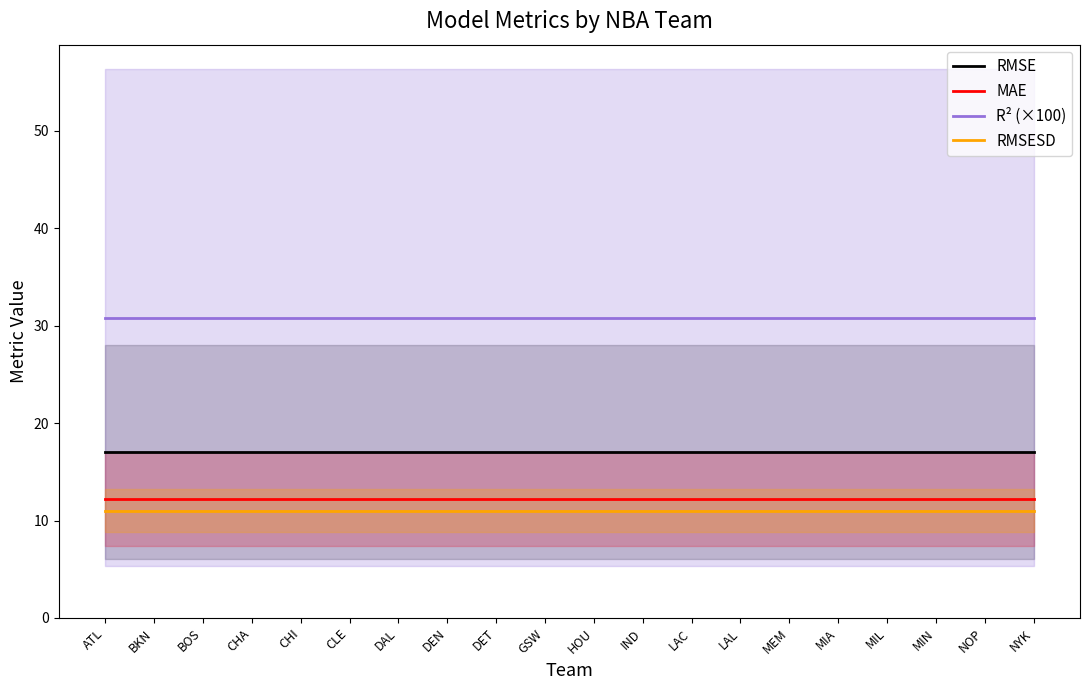

What is the approximate value of R² (×100) at MIL?

30.8